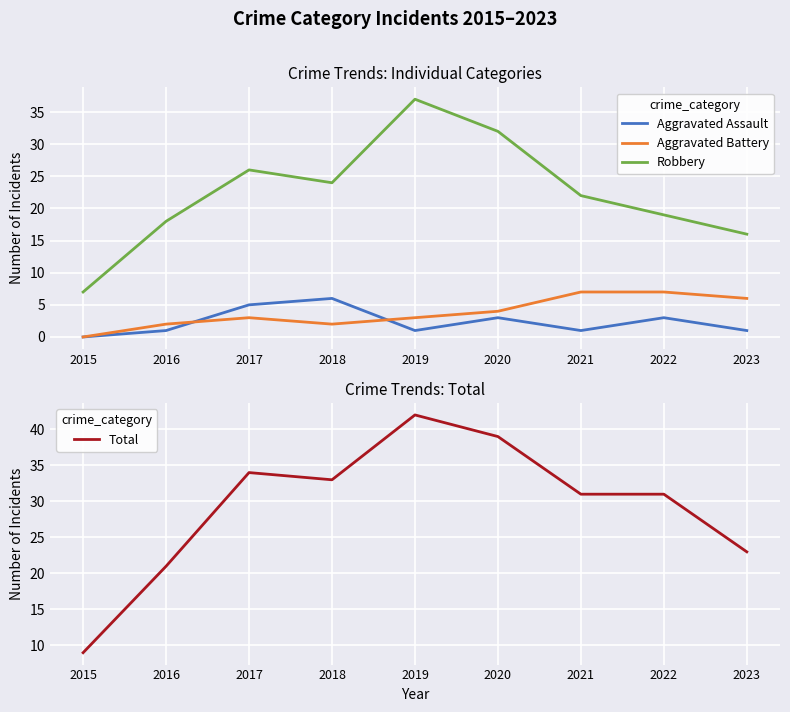

List the series in order of their peak value, lowest first.

Aggravated Assault, Aggravated Battery, Robbery, Total